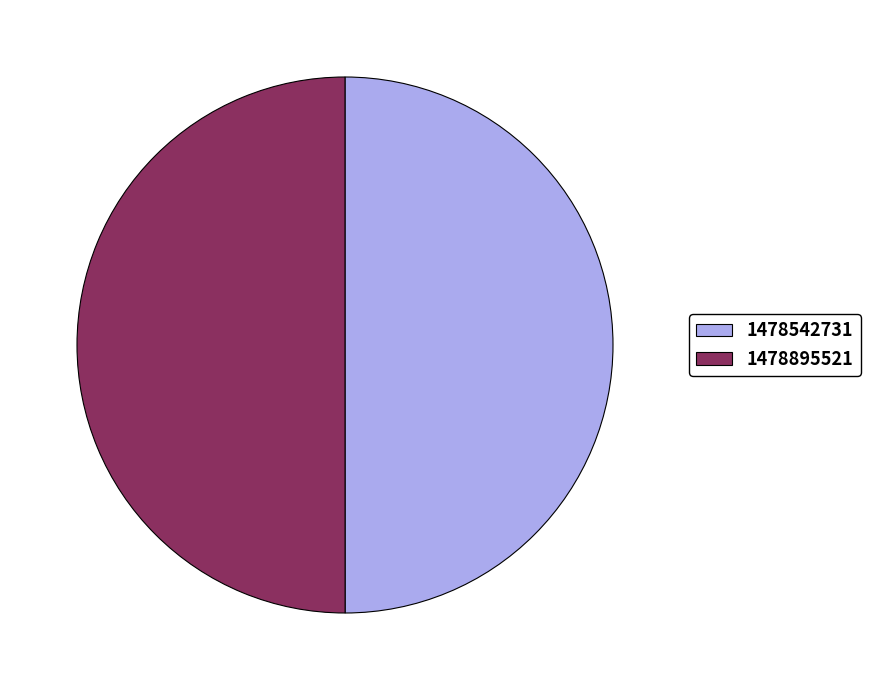

Is the sum of 1478542731 and 1478895521 greater than half?

Yes